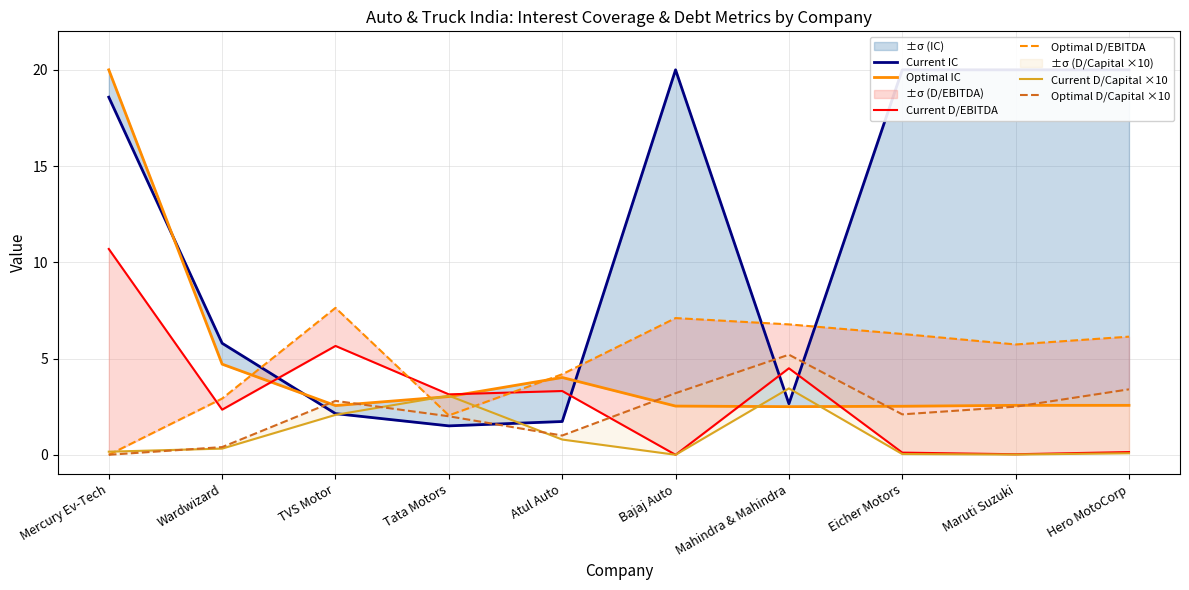

Rank the categories by Current D/EBITDA value from lowest to highest.

Bajaj Auto, Maruti Suzuki, Eicher Motors, Hero MotoCorp, Wardwizard, Tata Motors, Atul Auto, Mahindra & Mahindra, TVS Motor, Mercury Ev-Tech